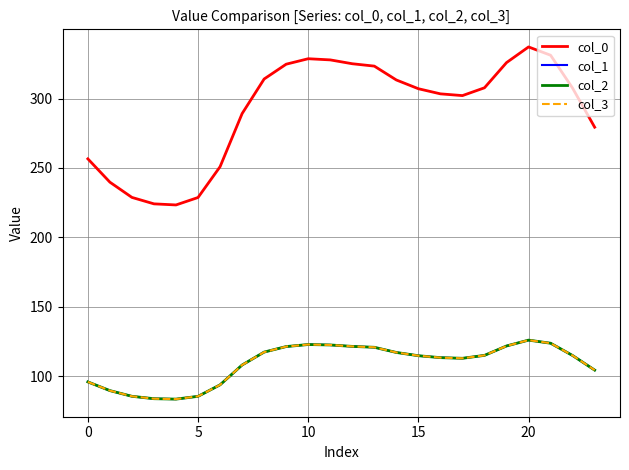

Which label corresponds to the largest value in the chart?

20